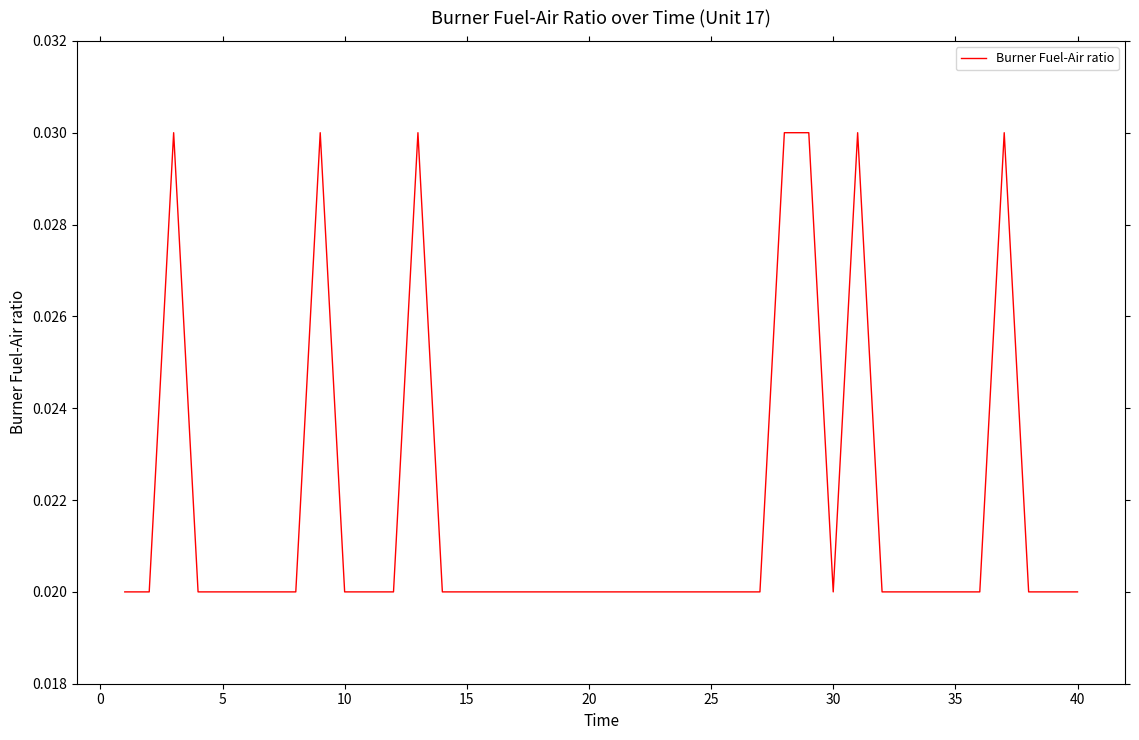

Does the chart have visible grid lines?

No